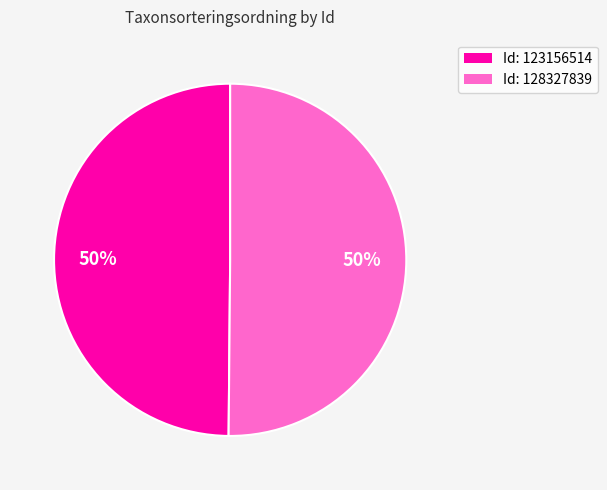

How many segments does this pie chart have?

2